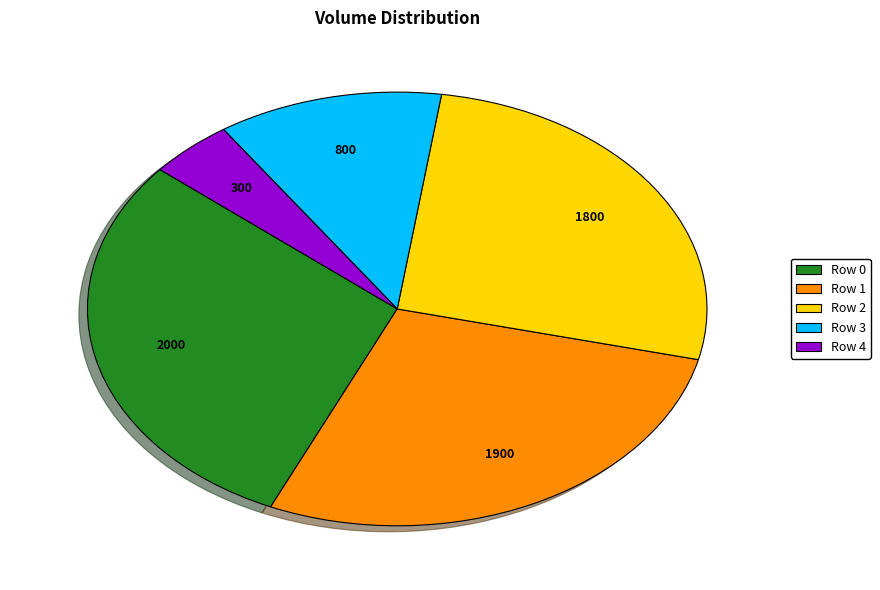

Which category has the biggest portion of the pie?

Row 0